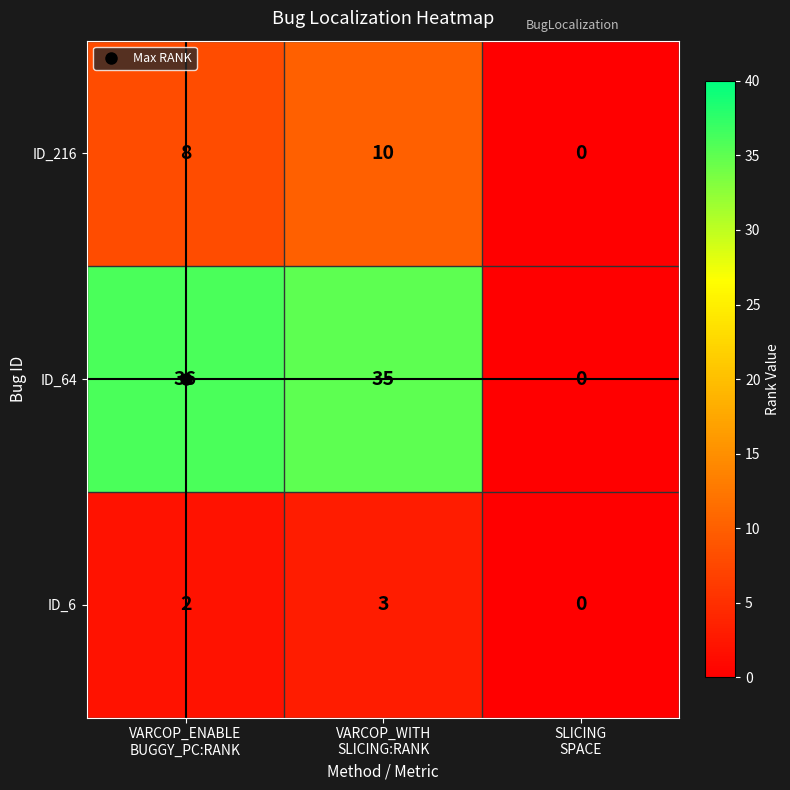

Which series has the largest total across all categories?

ID_64